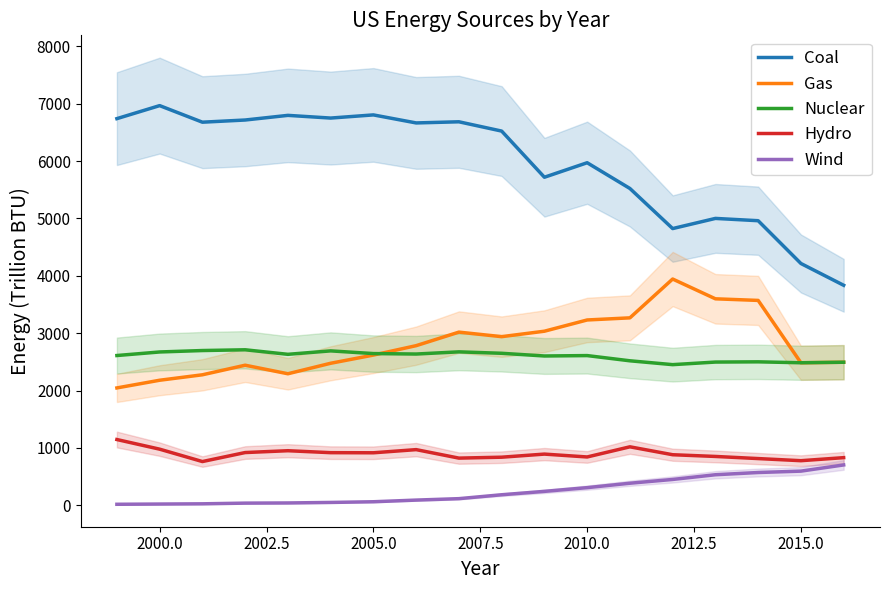

What is the highest value of the Nuclear series?

2710